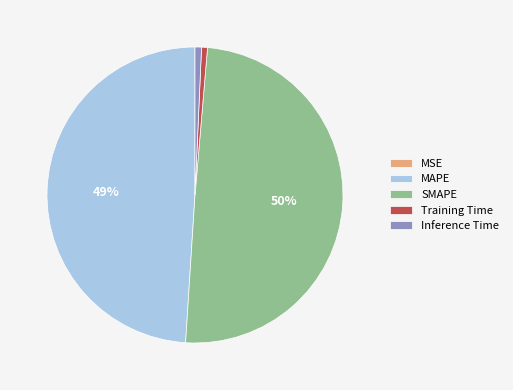

The Training Time slice represents 11% of the pie. True or false?

False